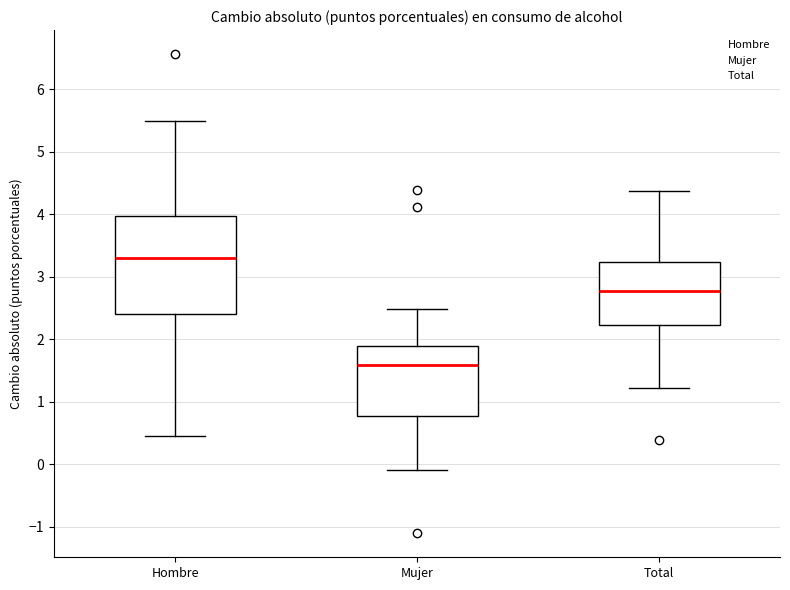

Where does the upper whisker of the box for Mujer end on the y-axis? The values are not printed on the chart, so give them approximately, as read against the axis.

2.5